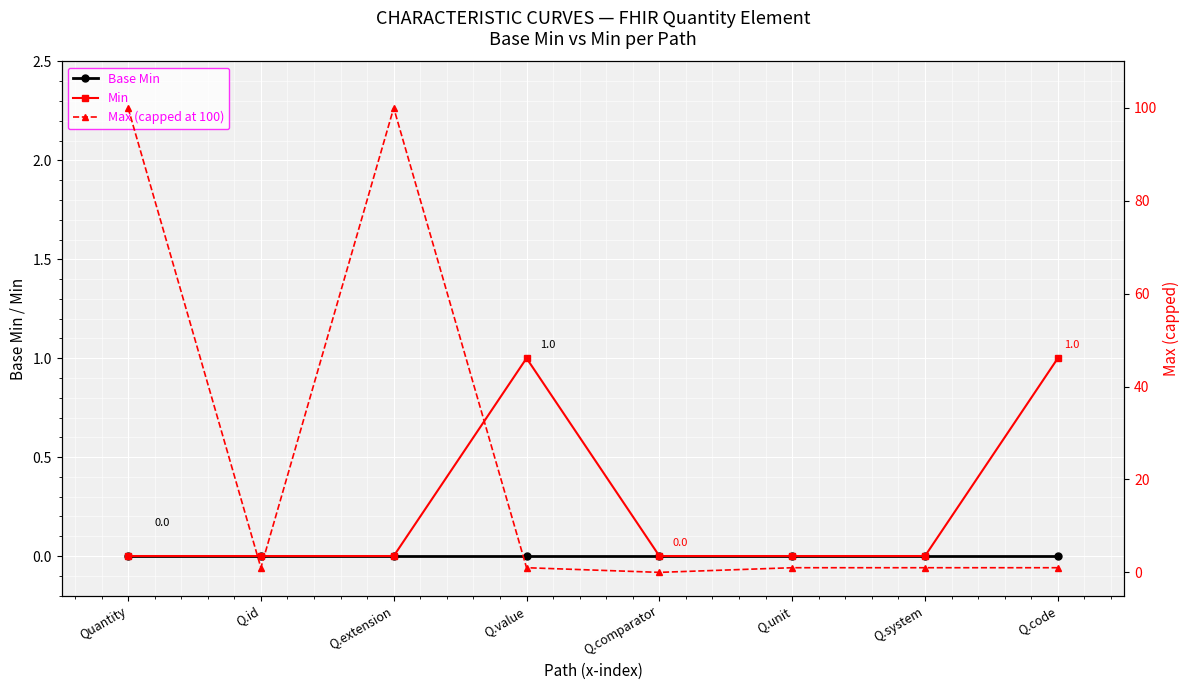

True or false: Min and Base Min intersect in this chart.

False